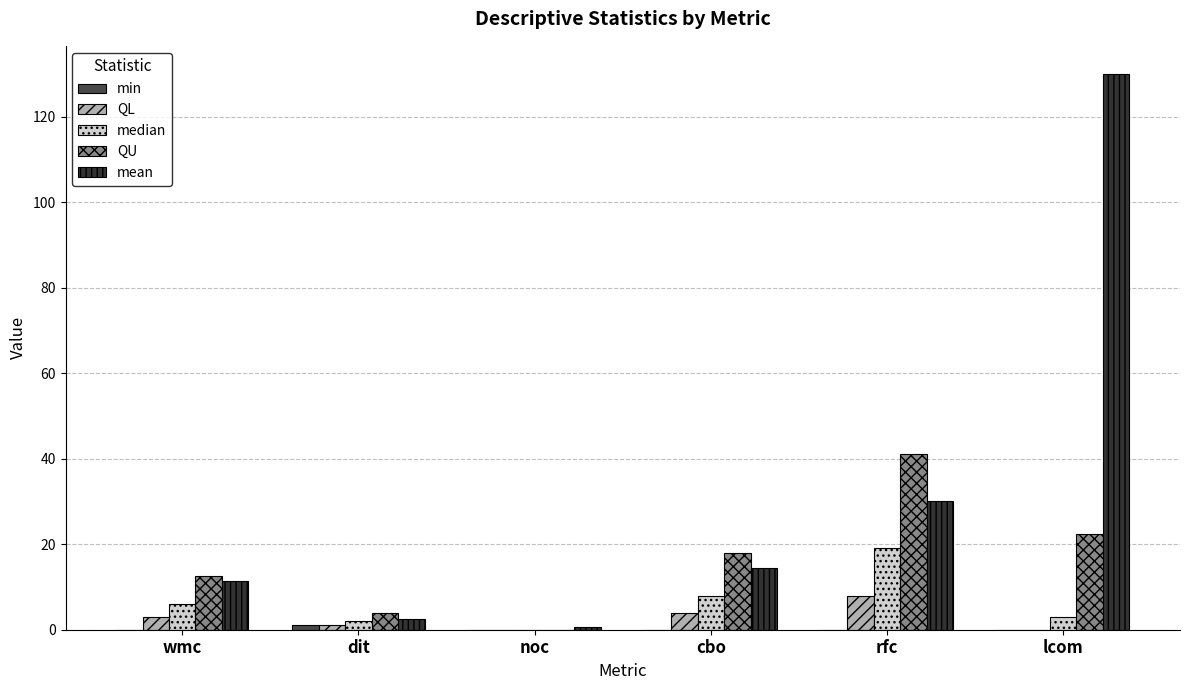

True or false: median has a value of 1.1 at lcom.

False